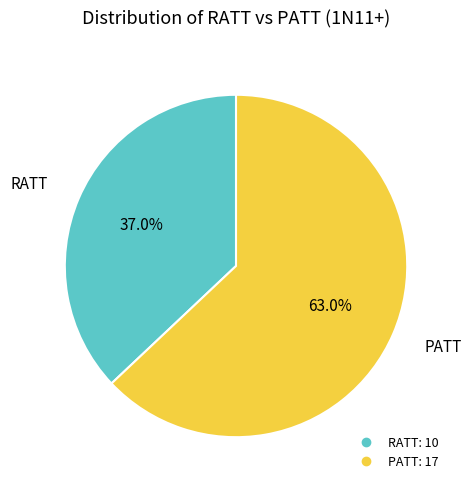

Is it true that PATT is 50% of the pie?

False